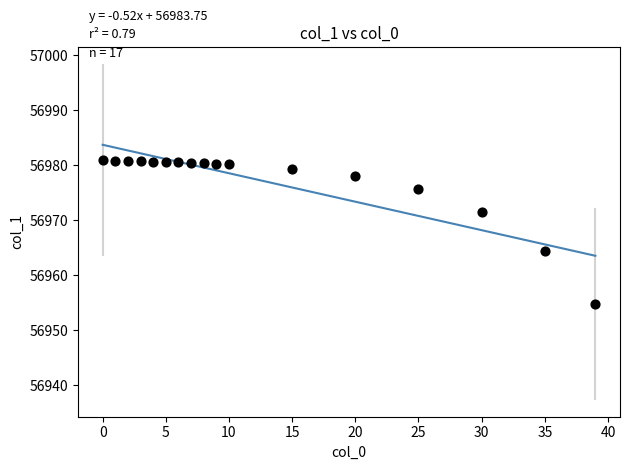

What is the range of X values (max minus min)?

39.0